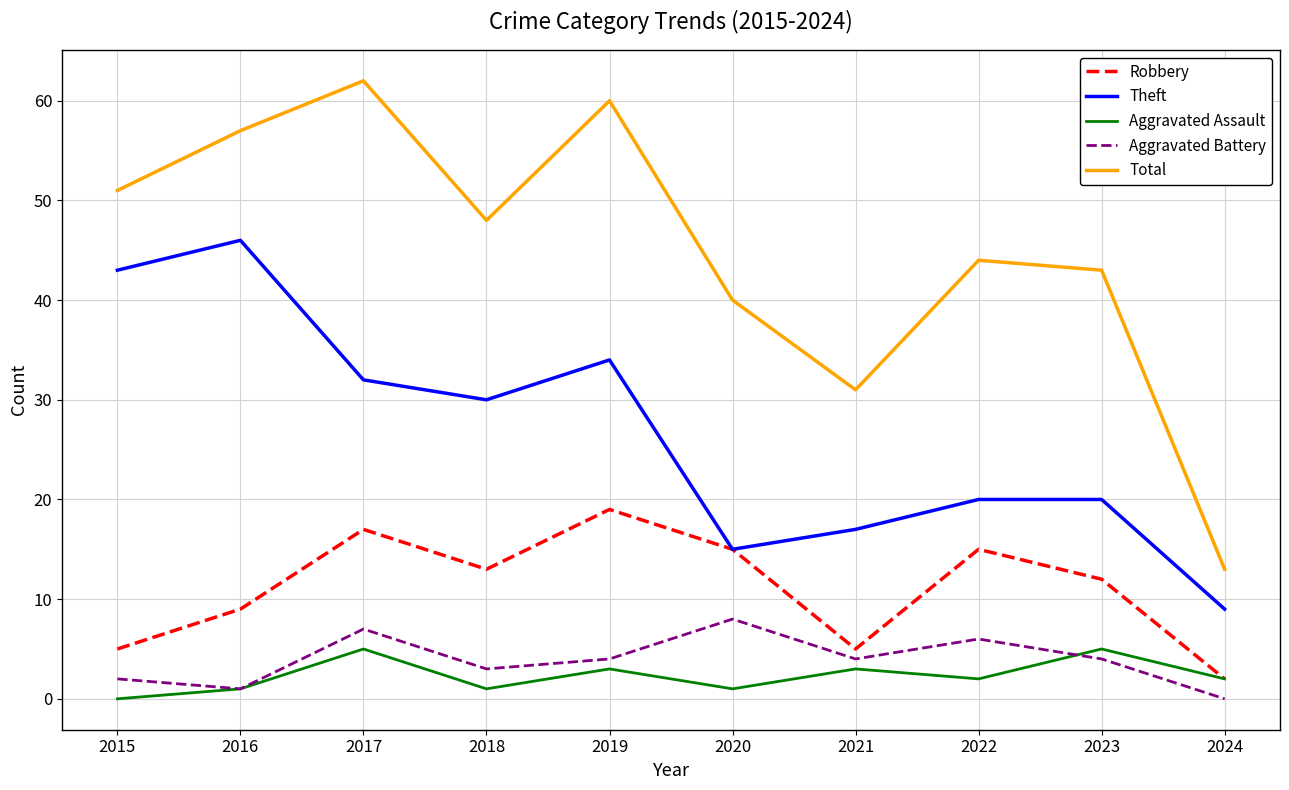

What is the spread (max minus min) of values at 2021?

28